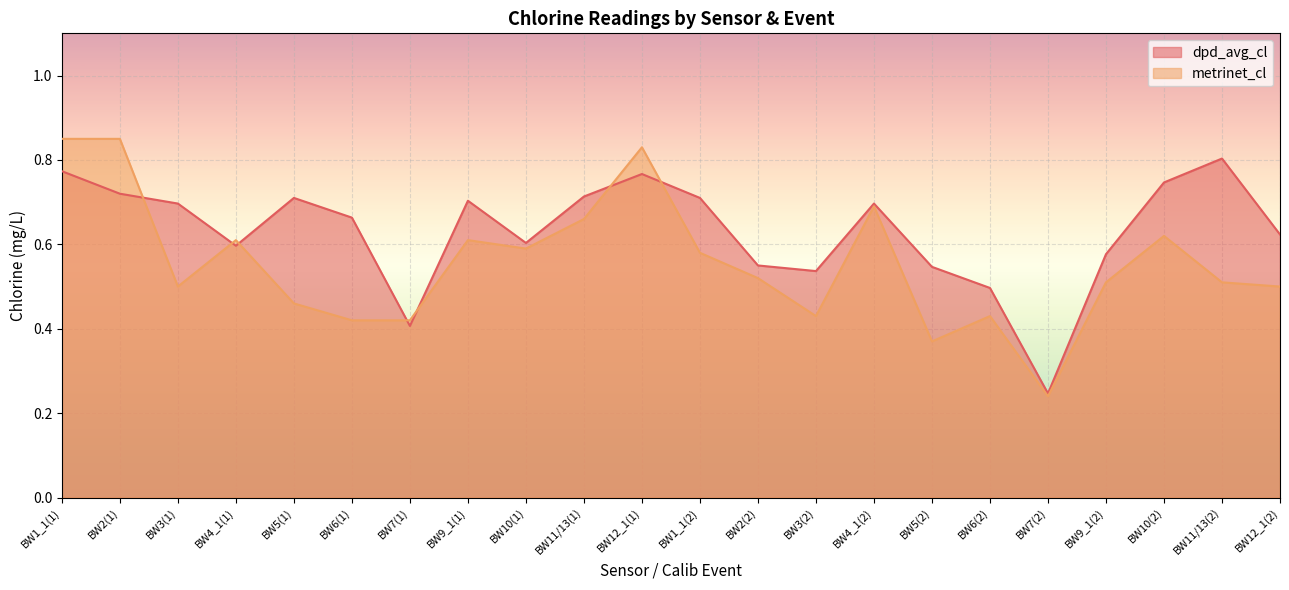

The metrinet_cl series shows 1.0 at BW4_1(1). True or false?

False